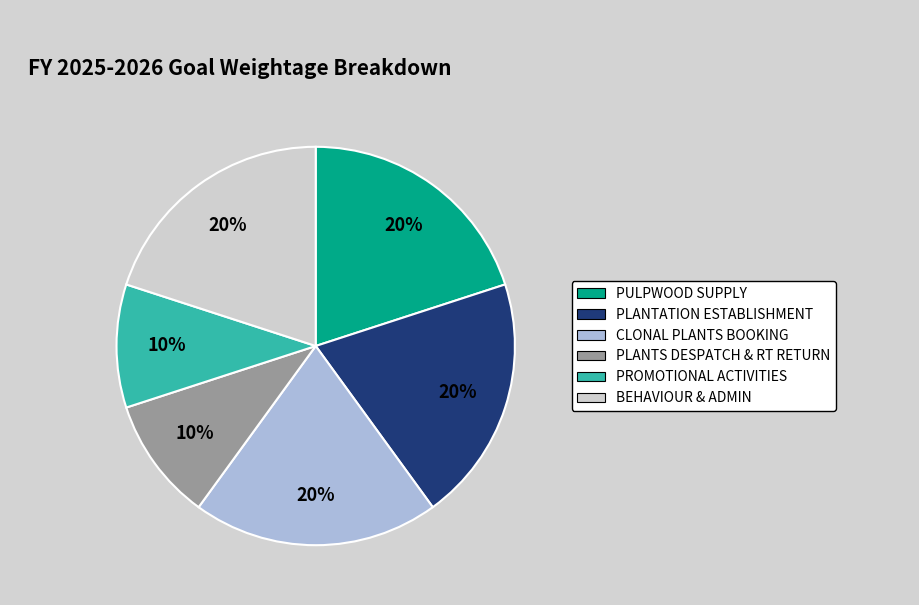

Is there a majority slice in this chart?

No